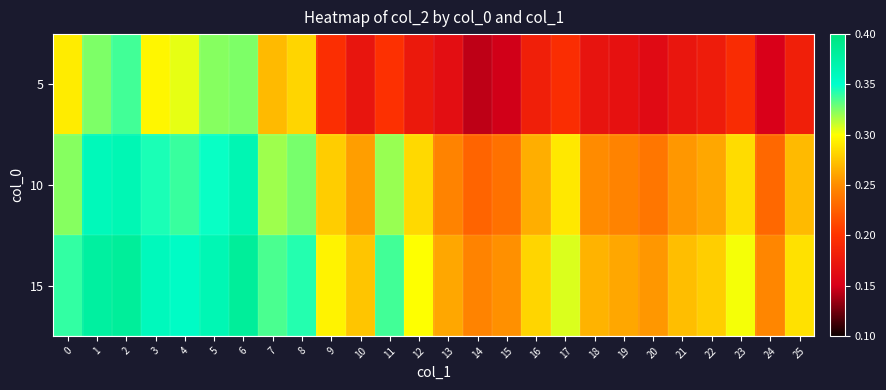

Reading left to right, list all the values displayed in this chart.

5: 0=0.3	1=0.3	2=0.3	3=0.3	4=0.3	5=0.3	6=0.3	7=0.3	8=0.3	9=0.2	10=0.2	11=0.2	12=0.2	13=0.2	14=0.1	15=0.1	16=0.2	17=0.2	18=0.2	19=0.2	20=0.2	21=0.2	22=0.2	23=0.2	24=0.2	25=0.2
10: 0=0.3	1=0.4	2=0.4	3=0.3	4=0.3	5=0.3	6=0.4	7=0.3	8=0.3	9=0.3	10=0.3	11=0.3	12=0.3	13=0.2	14=0.2	15=0.2	16=0.3	17=0.3	18=0.2	19=0.2	20=0.2	21=0.3	22=0.3	23=0.3	24=0.2	25=0.3
15: 0=0.3	1=0.4	2=0.4	3=0.4	4=0.4	5=0.4	6=0.4	7=0.3	8=0.3	9=0.3	10=0.3	11=0.3	12=0.3	13=0.3	14=0.2	15=0.3	16=0.3	17=0.3	18=0.3	19=0.3	20=0.3	21=0.3	22=0.3	23=0.3	24=0.2	25=0.3